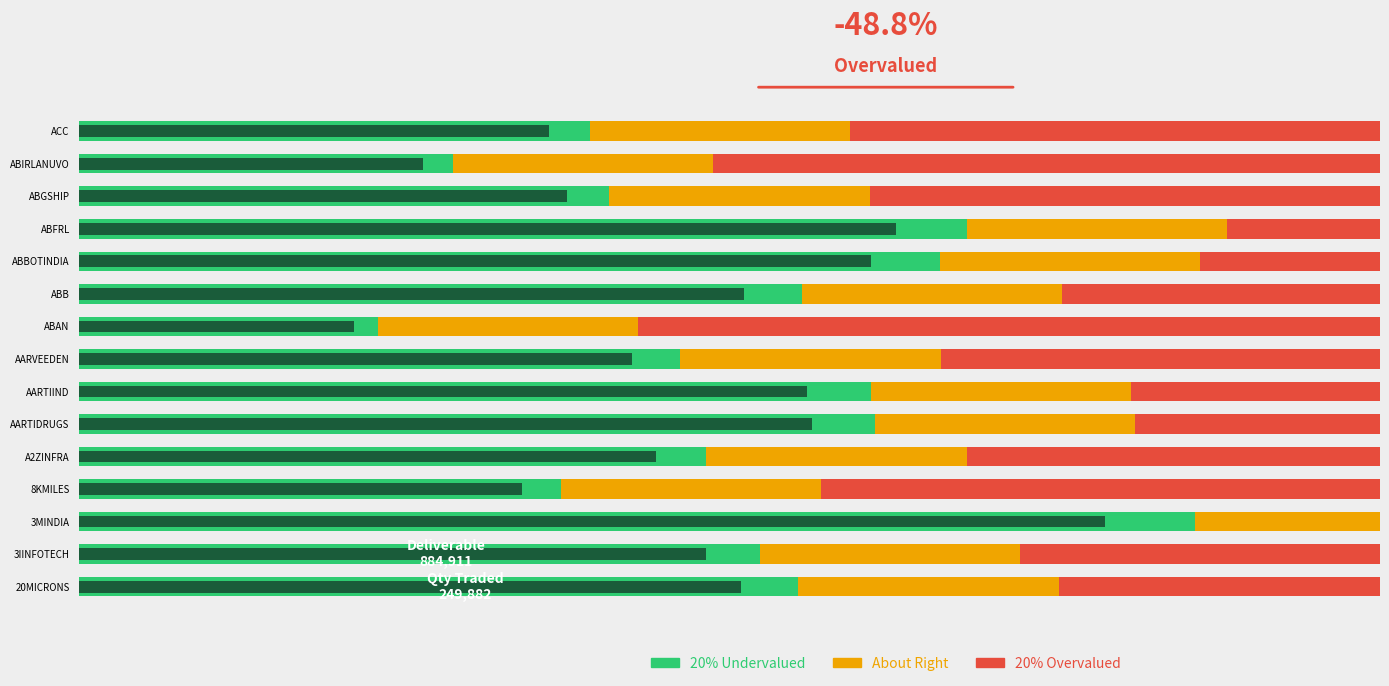

How many groups of bars are there?

15